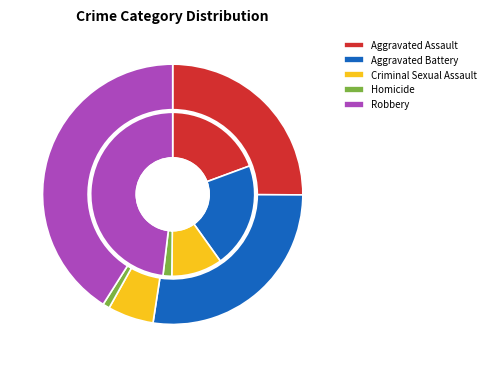

To the nearest percent, what is the difference between the Criminal Sexual Assault and Aggravated Battery slice percentages?

22%